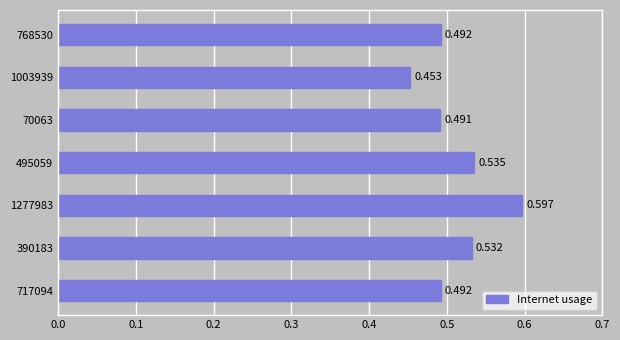

How many distinct data groups are displayed?

1